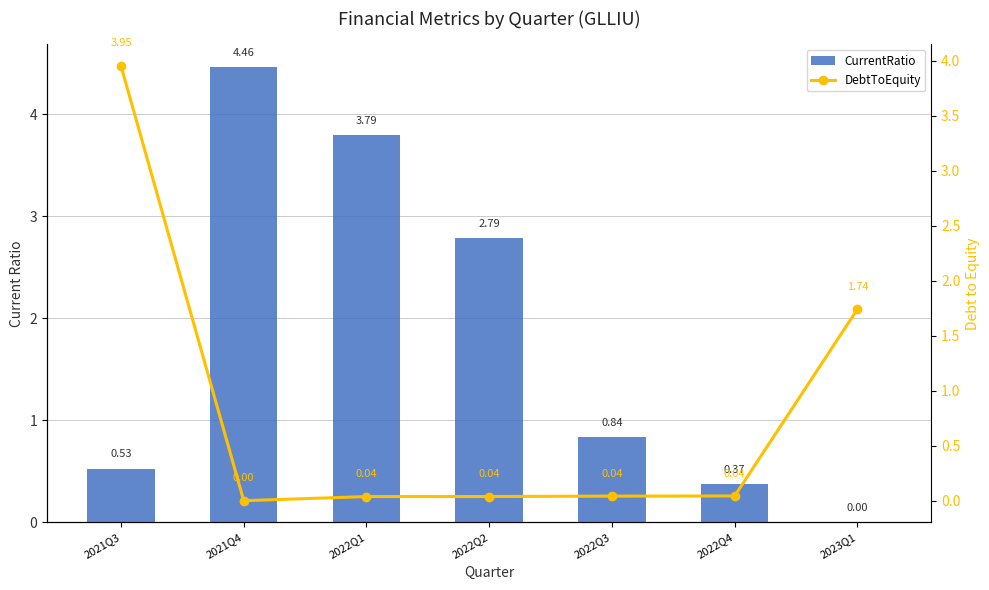

Rank the series by their maximum value, from highest to lowest.

CurrentRatio, DebtToEquity